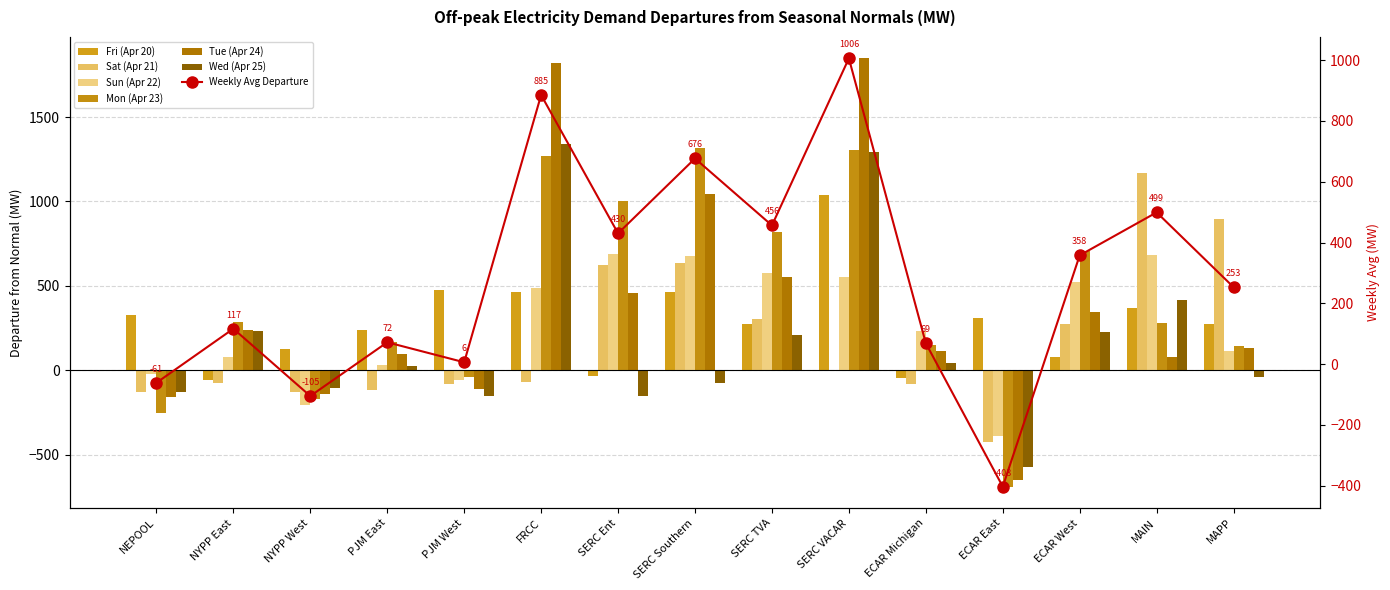

Which series has the widest spread of values?

Tue (Apr 24)